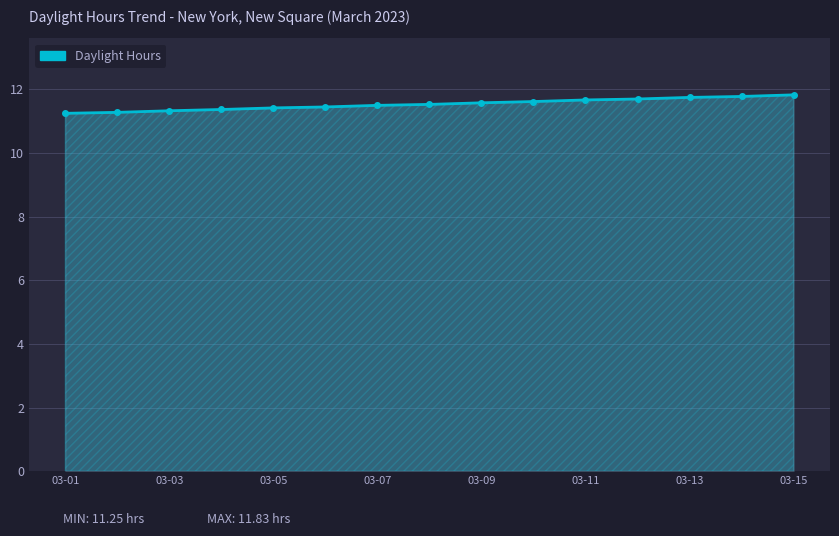

What is the average value?

11.5